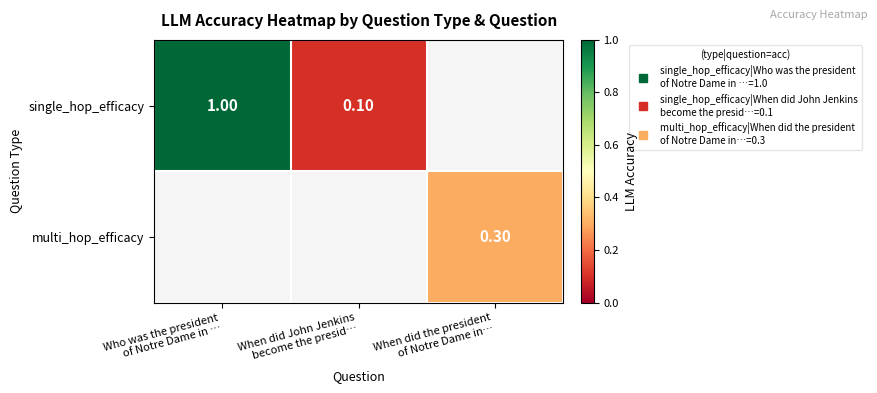

Is it true that multi_hop_efficacy equals 0.1 at When did the president of Notre Dame in…?

False